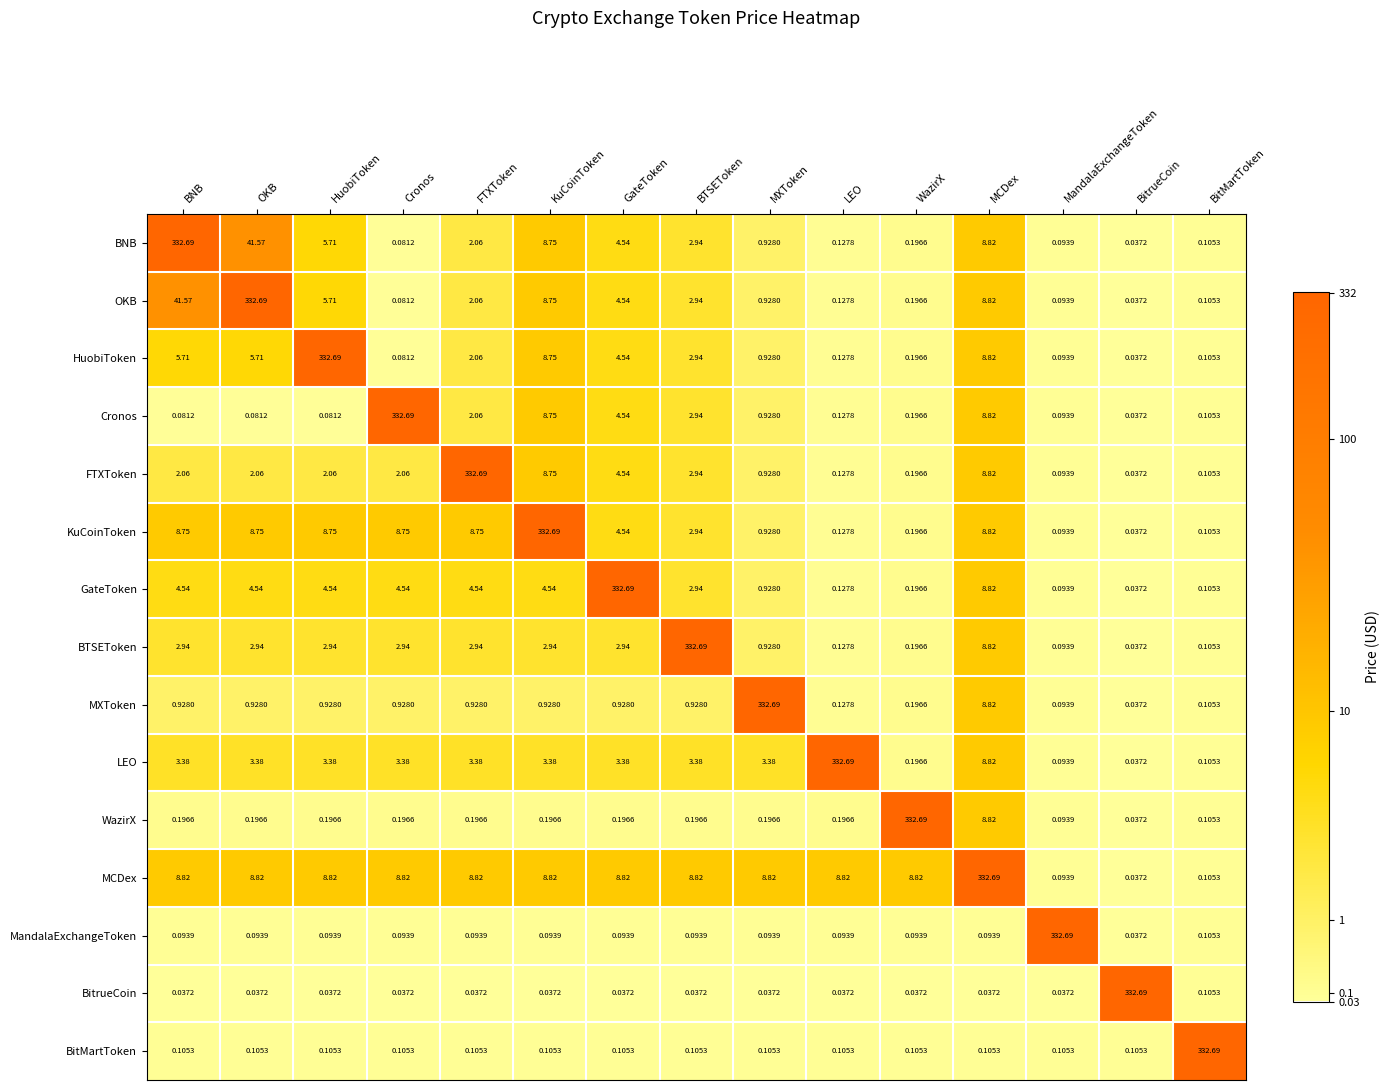

At which label does WazirX reach its peak?

WazirX